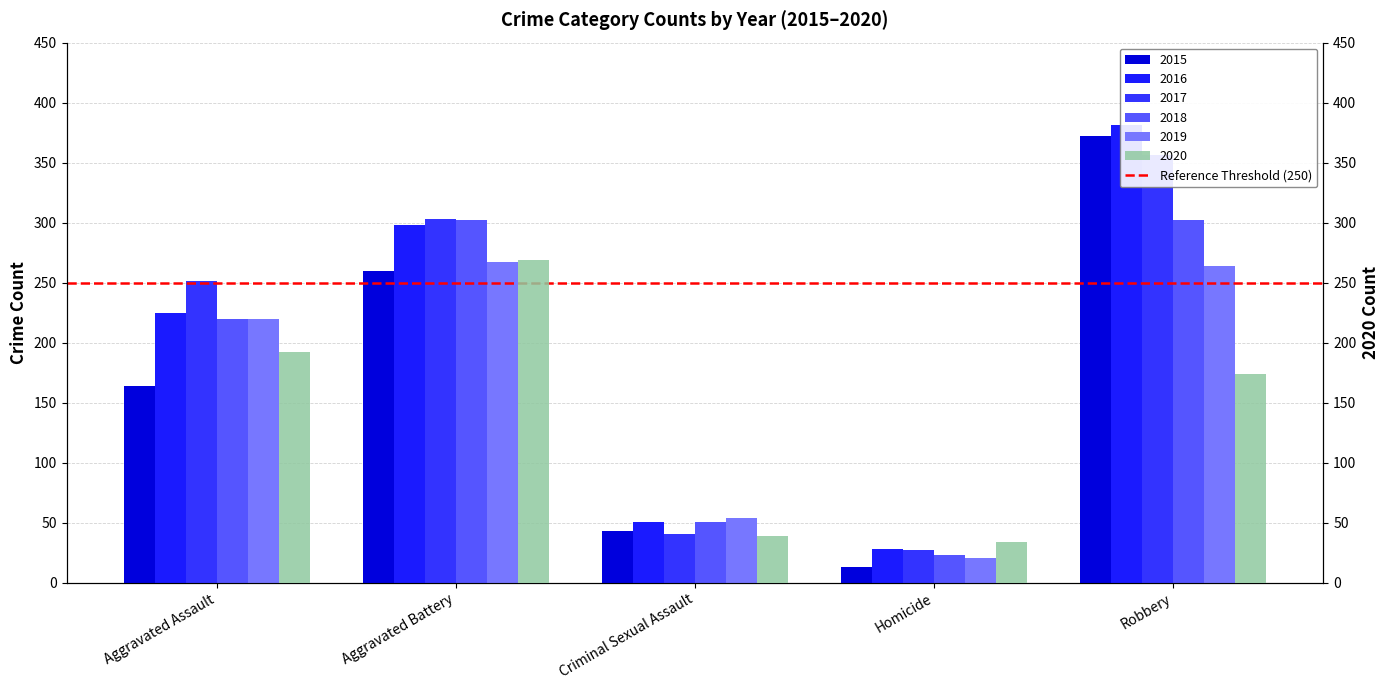

What position from the right is Aggravated Battery?

4